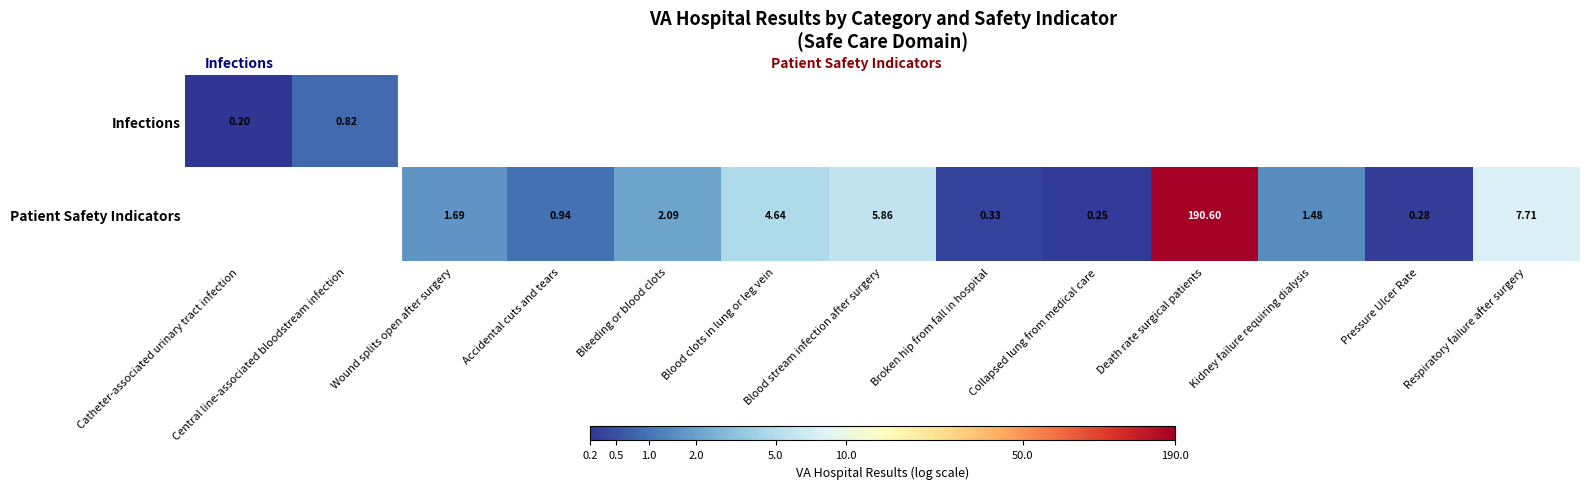

At which label does Patient Safety Indicators reach its minimum?

Catheter-associated urinary tract infection